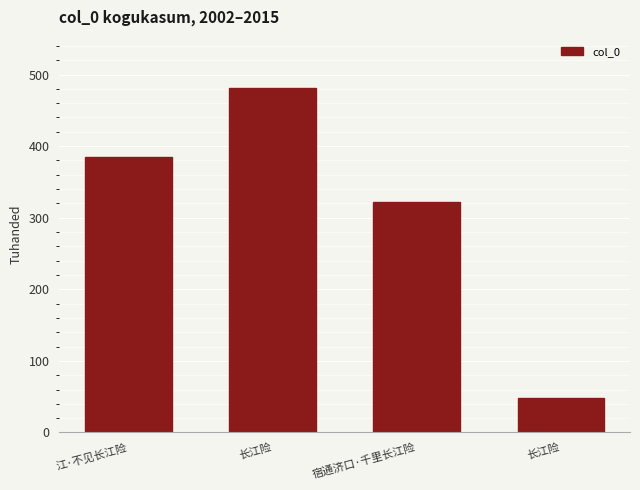

Count the values in the range 321904 to 480488.

3